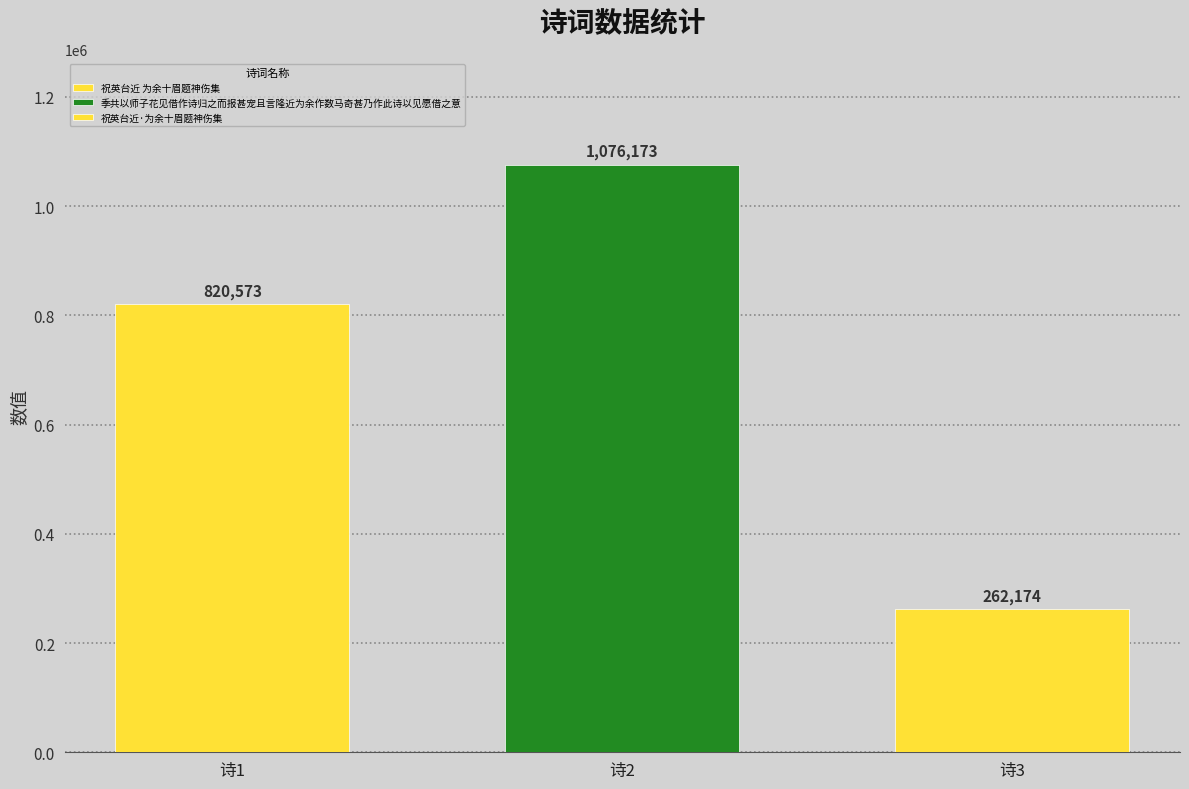

Reading left to right, transcribe all the data shown in this chart.

祝英台近 为余十眉题神伤集=820573	季共以师子花见借作诗归之而报甚宠且言隆近为余作数马奇甚乃作此诗以见愿借之意=1076173	祝英台近·为余十眉题神伤集=262174